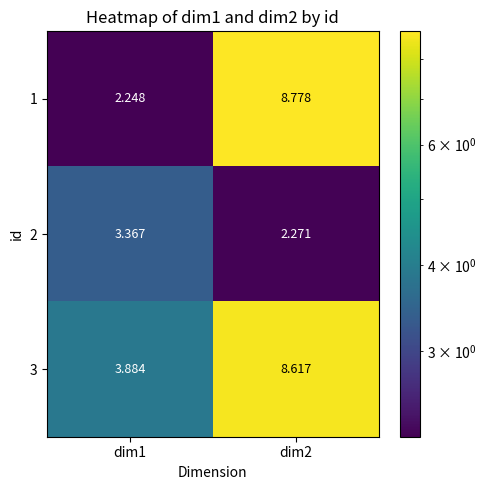

Is the value of 2 at dim2 greater than the value of 3 at dim2?

No